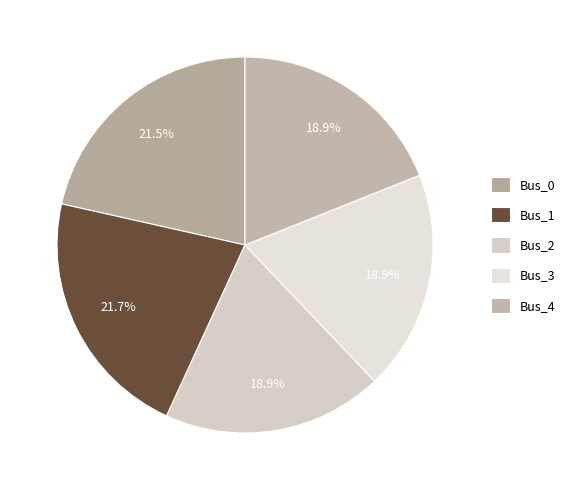

True or false: Bus_4 accounts for 30% of the total.

False